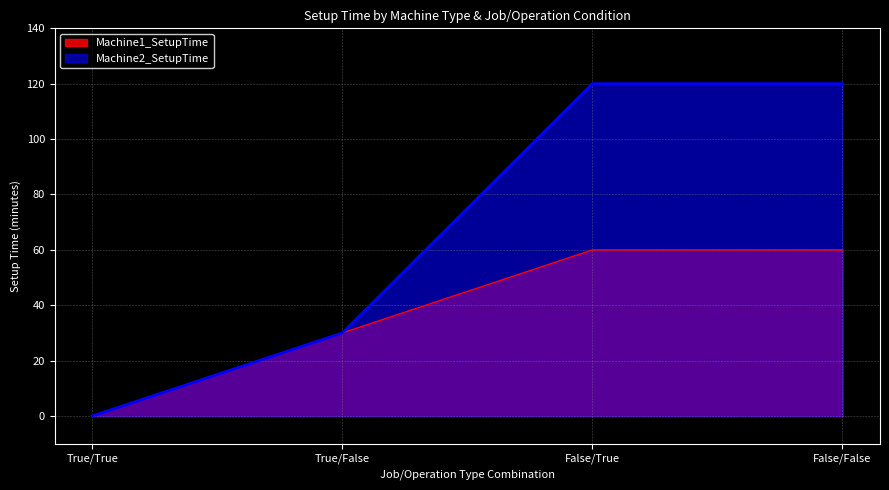

Which has a higher value, False/False or True/False?

False/False